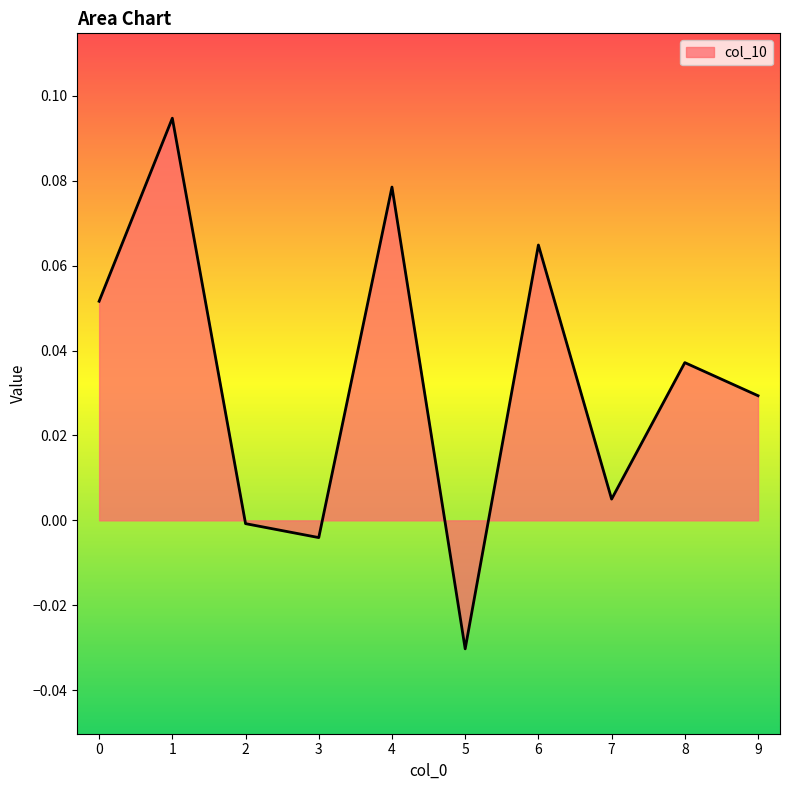

Between 7 and 9, which is larger?

9